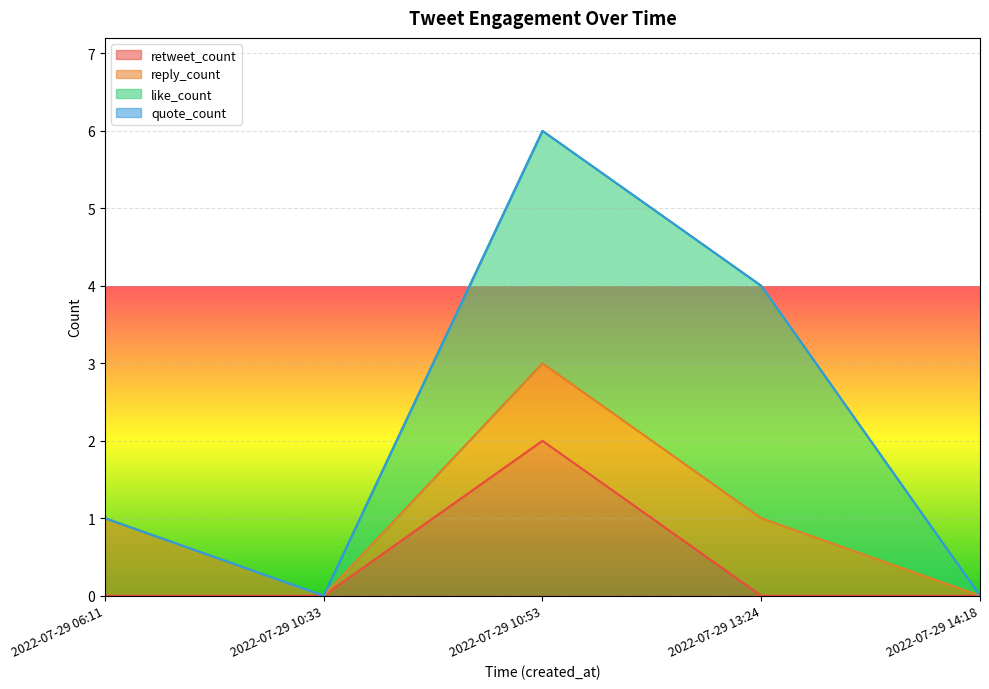

What position from the left is 2022-07-29 13:24?

4